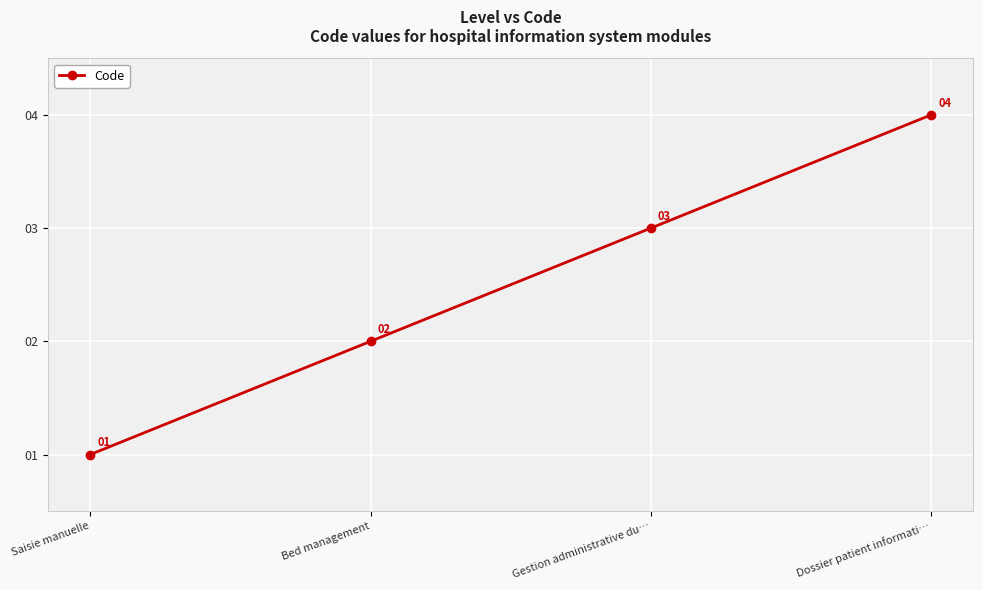

Which label corresponds to the largest value in the chart?

Dossier patient informati…